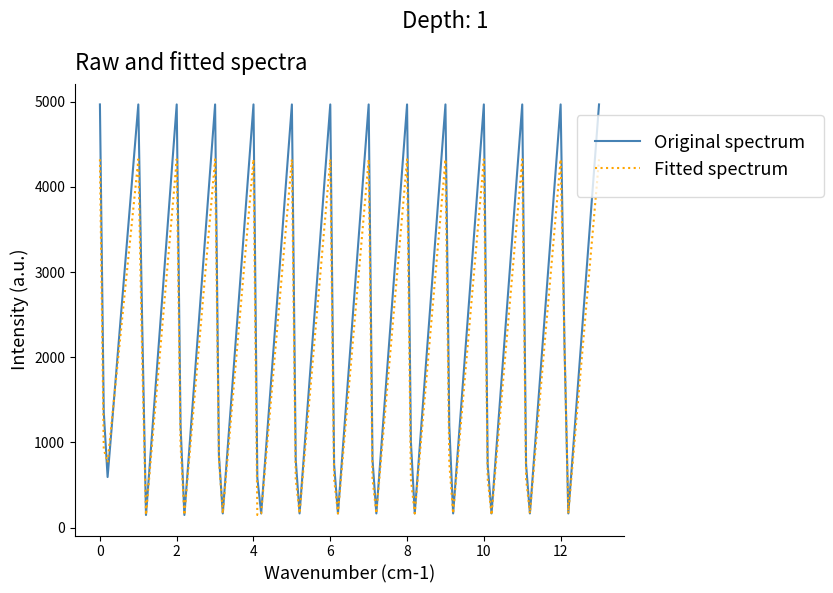

Rank the series by their average value, from lowest to highest.

Fitted spectrum, Original spectrum